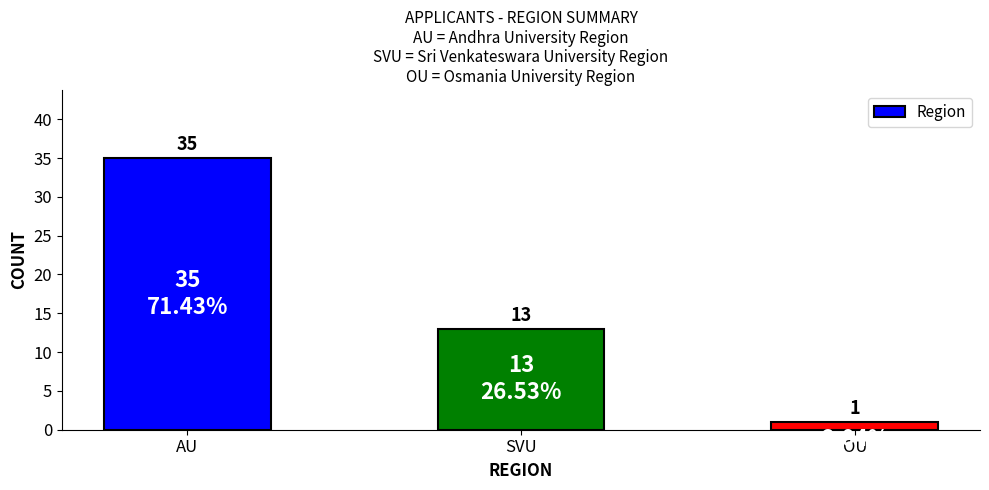

List the labels in order of value, largest first.

AU, SVU, OU